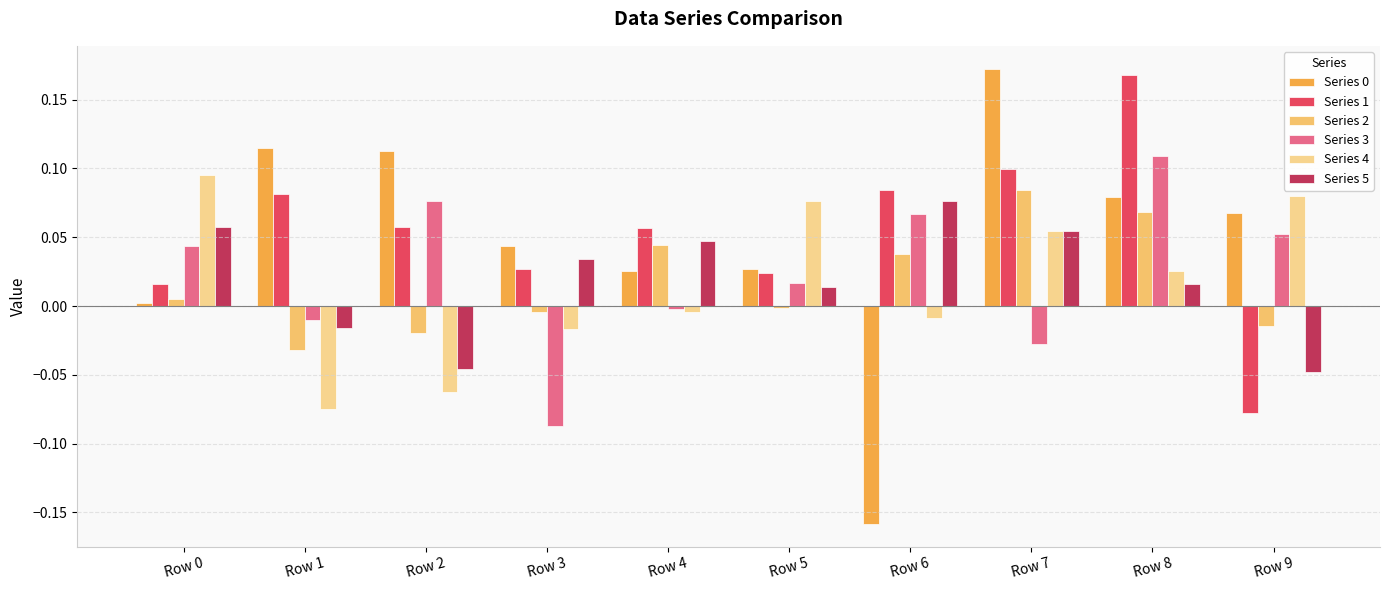

How many bars are there in total?

60